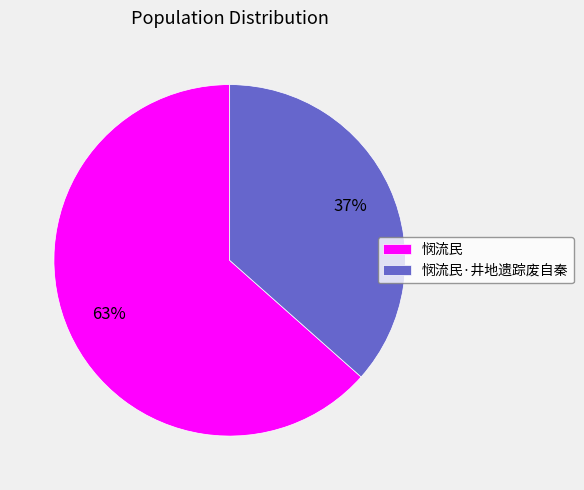

What is the smallest slice in the pie chart?

悯流民·井地遗踪废自秦